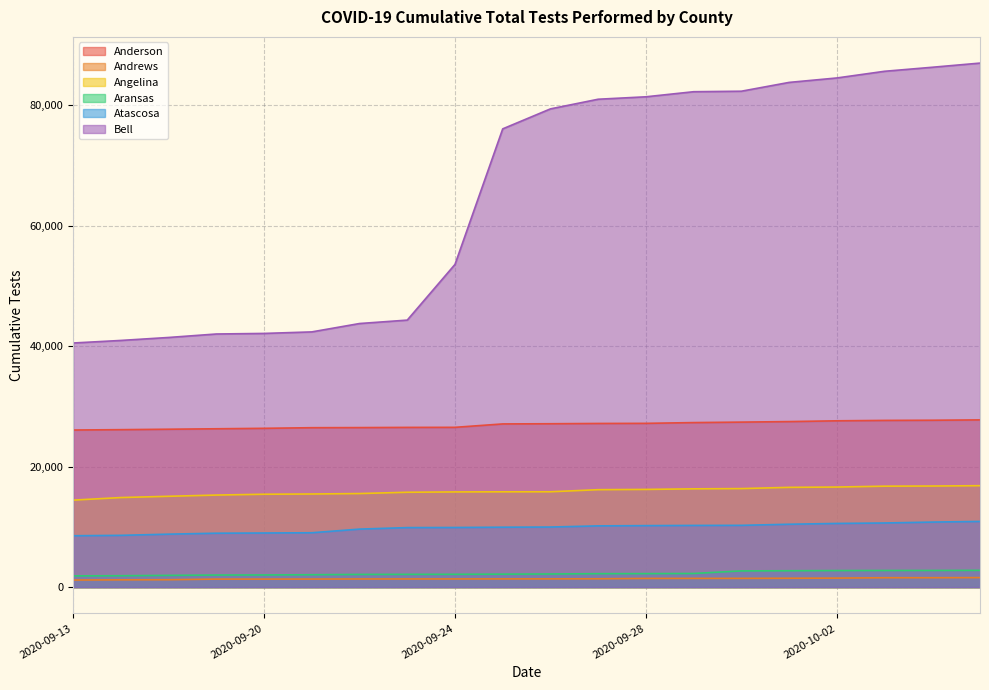

What is the sum of the Anderson values at 2020-10-05 and 2020-09-21?

54249